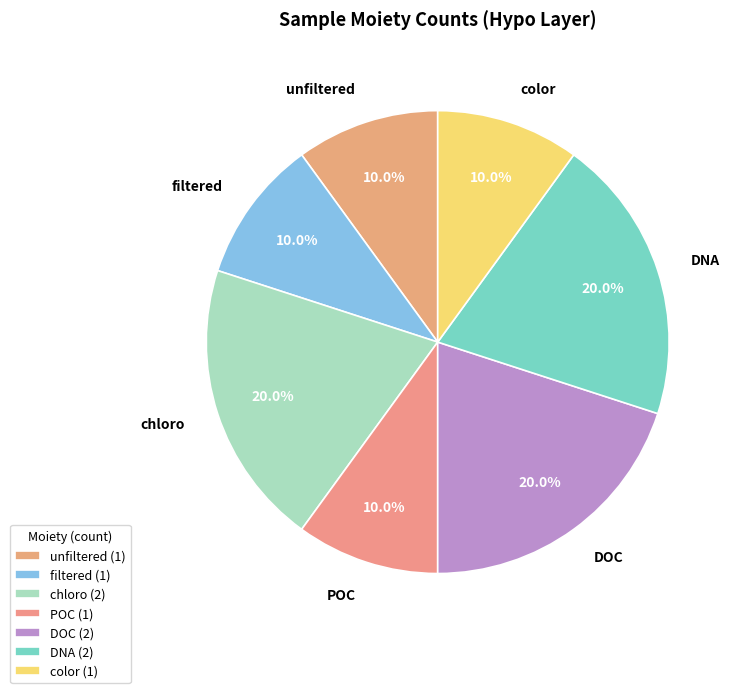

What percentage is NOT represented by filtered?

90.0%